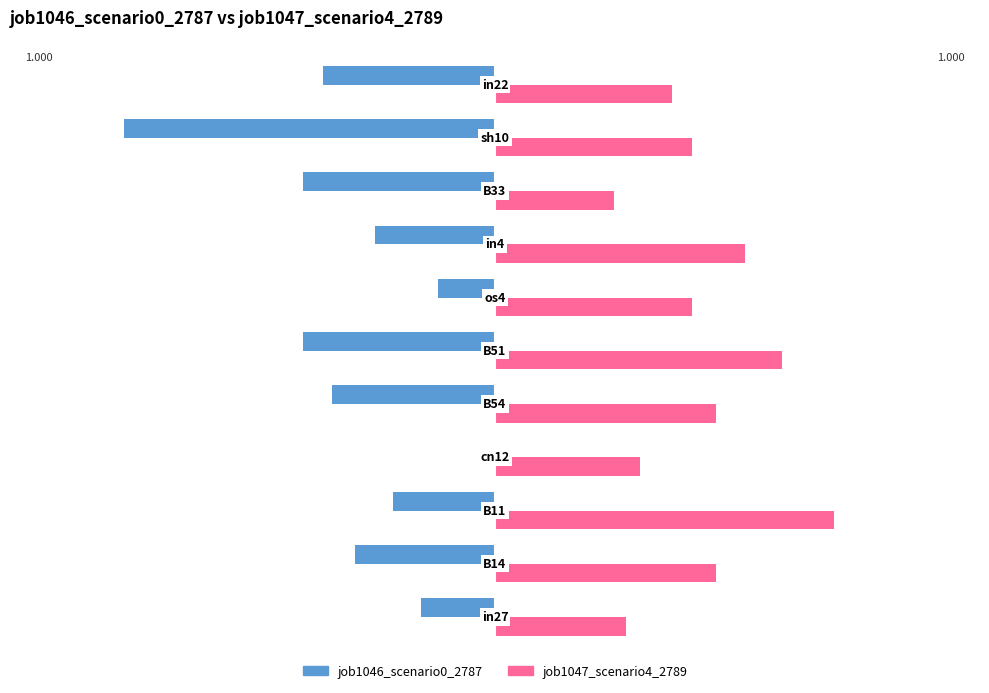

What is the sum of all job1047_scenario4_2789 values?

3.1